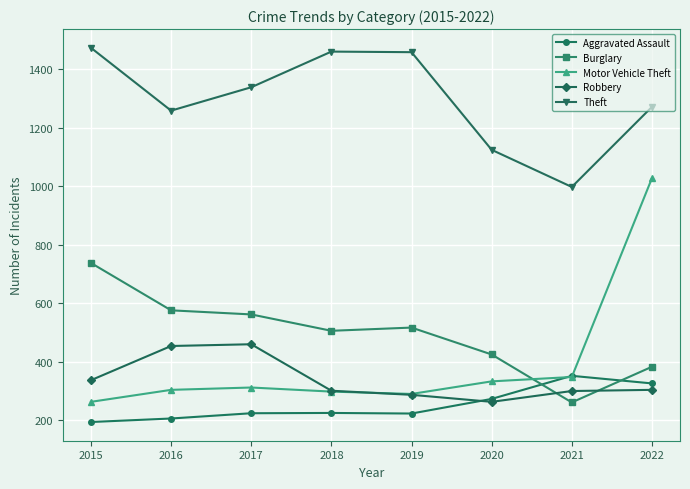

How many lines are shown in the chart?

5